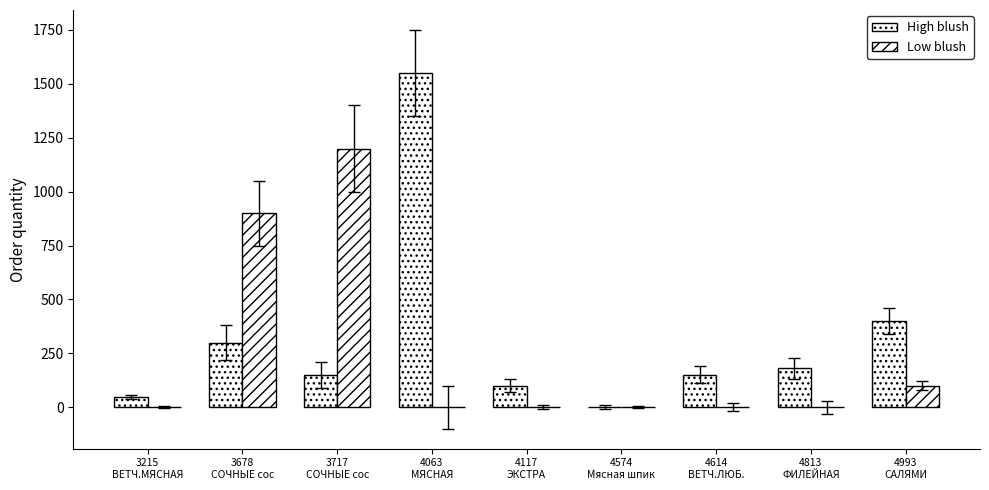

At which category is the sum across all series the highest?

4063
МЯСНАЯ